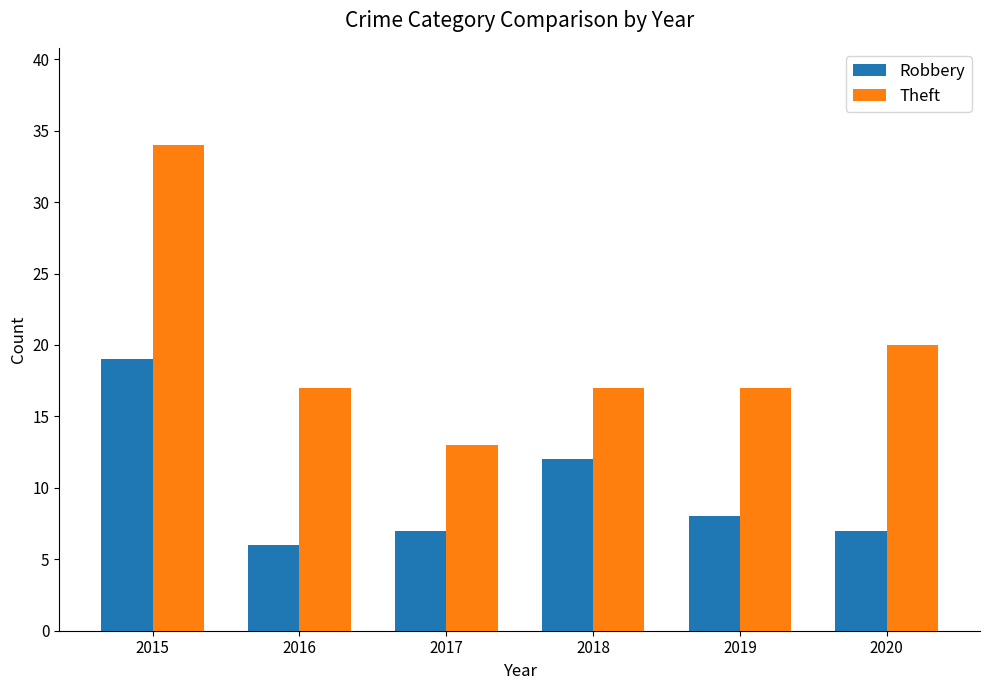

What is the value of the Robbery bar at the 2nd from the left?

6